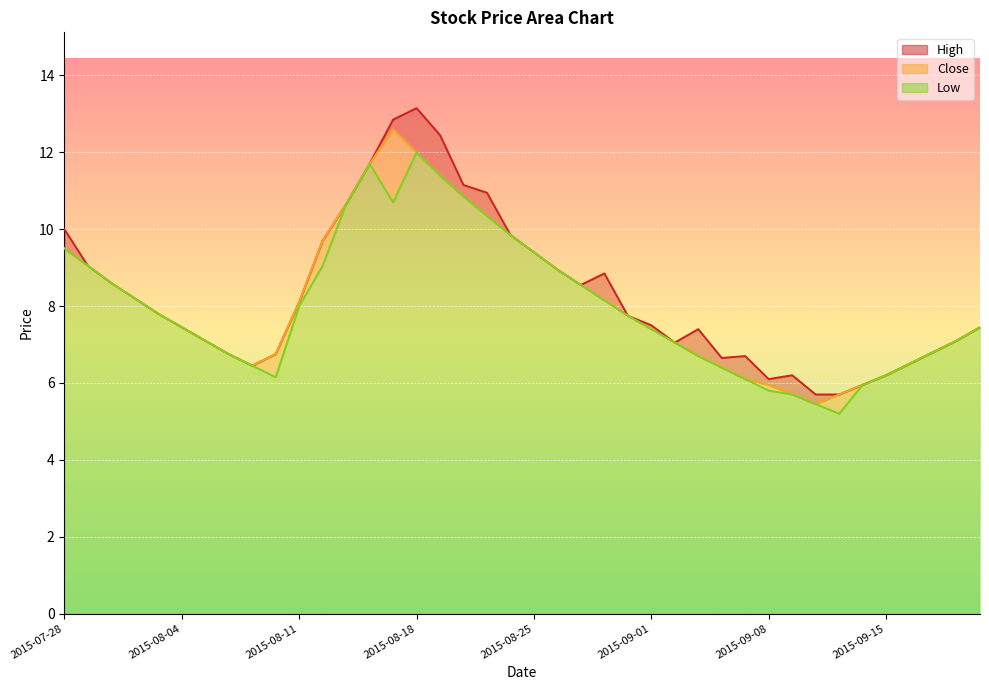

What is the difference between the Close values at 2015-08-26 and 2015-09-09?

3.2